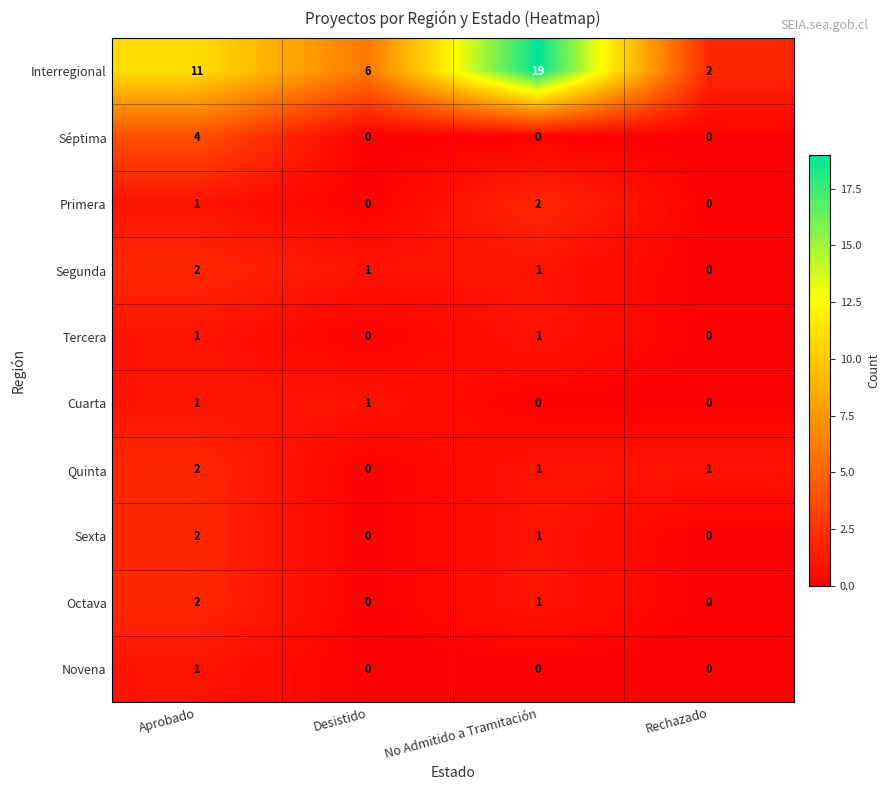

What value does the Interregional series have at No Admitido a Tramitación?

19